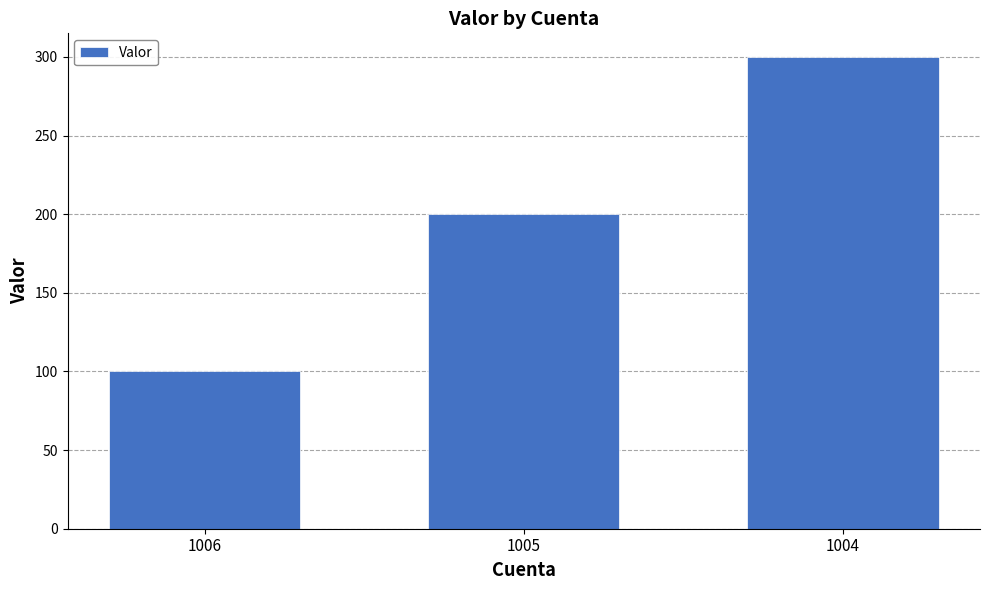

How many data points are less than 200?

1